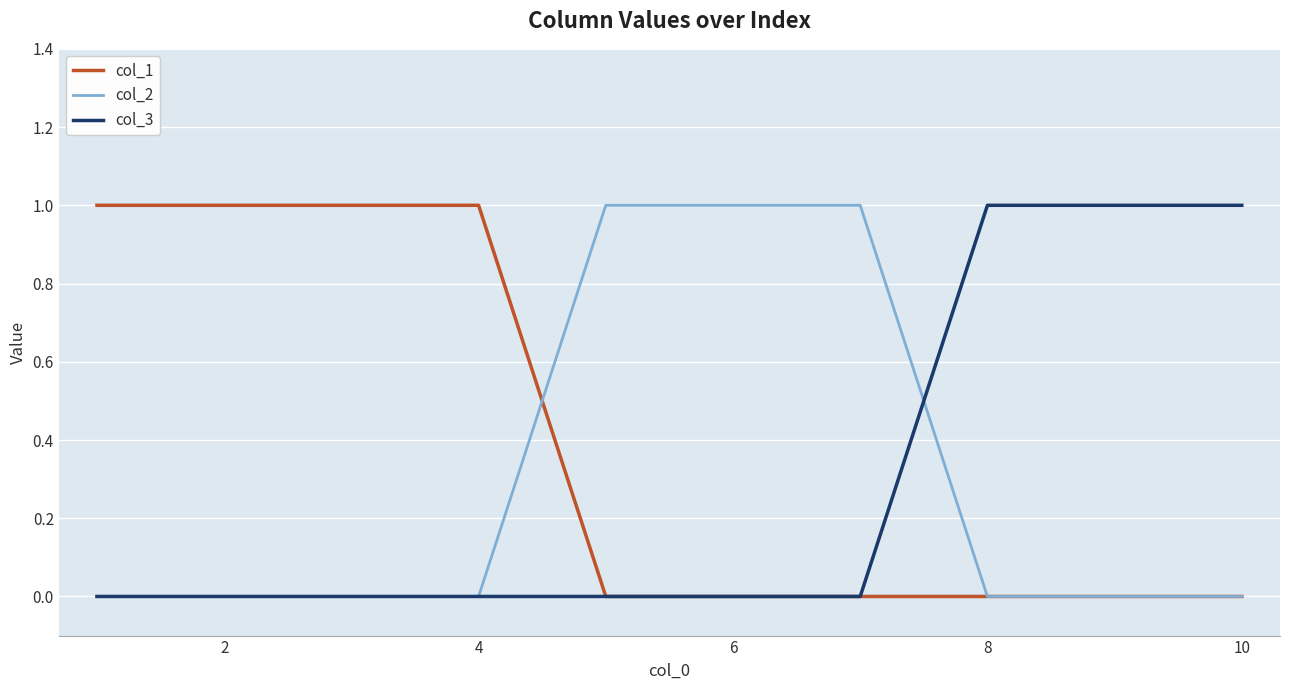

Which series has the largest total across all categories?

col_1